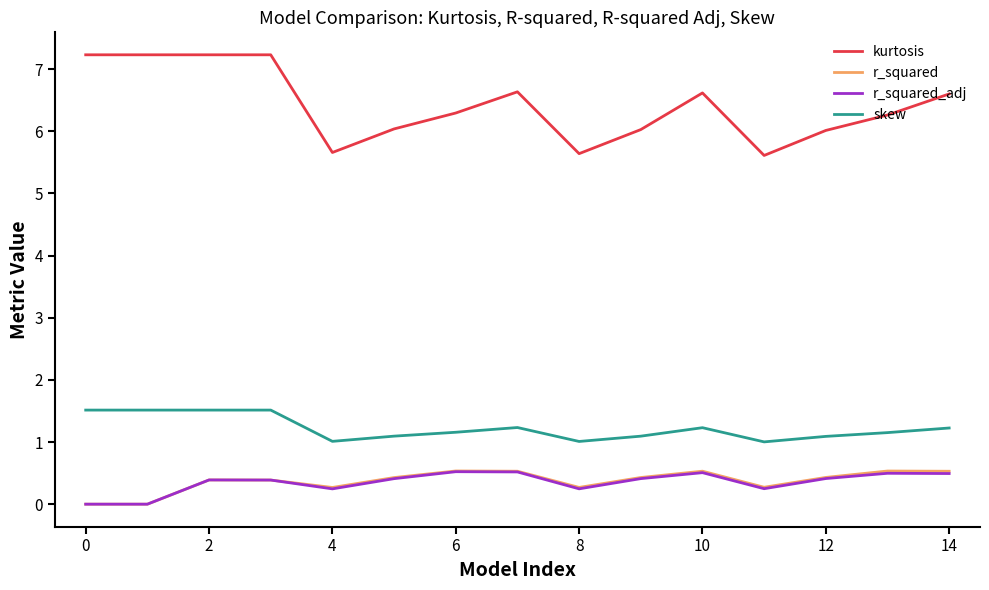

True or false: skew and r_squared cross at least once.

False